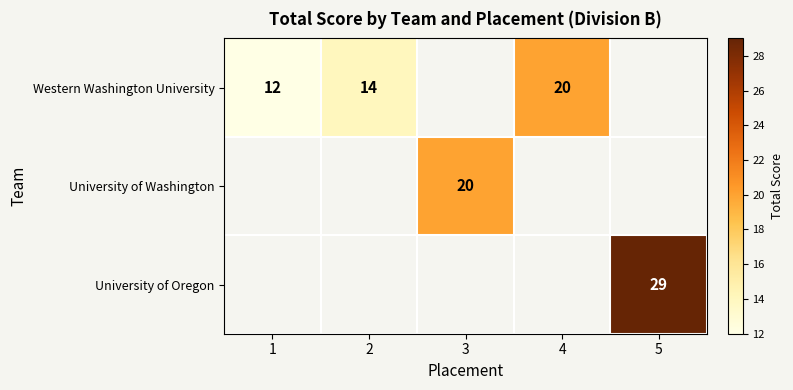

The value of University of Washington at 3 is 20. True or false?

True